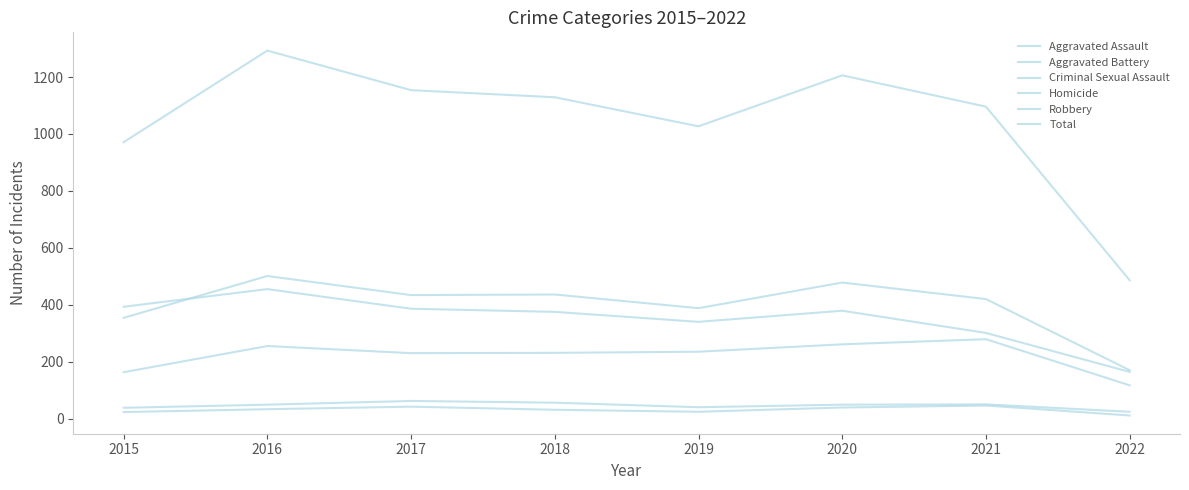

Does the chart display data point markers on the line(s)?

No